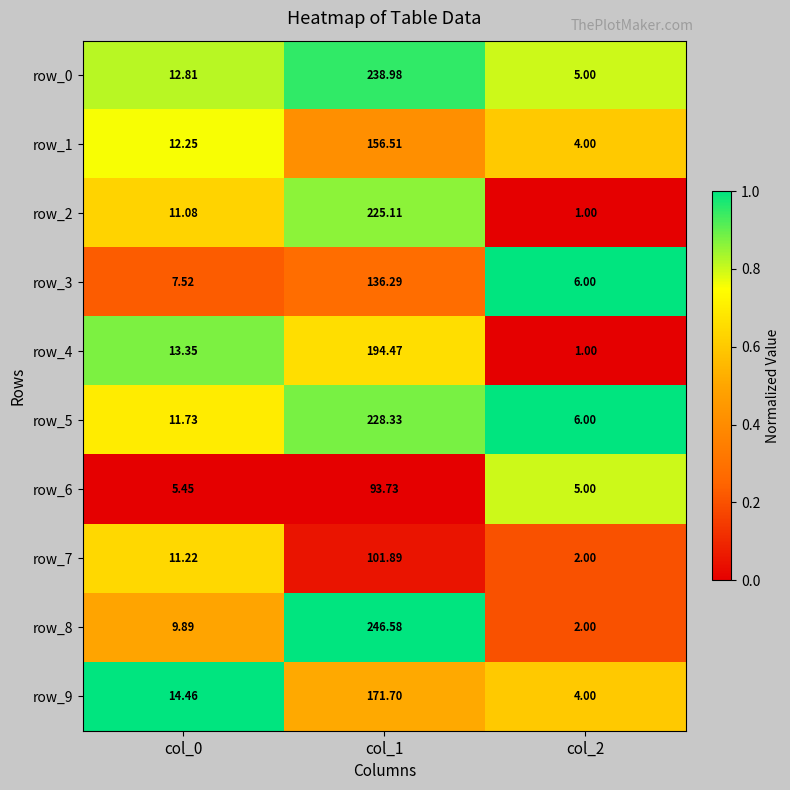

The value of row_4 at col_0 is 1.3. True or false?

False